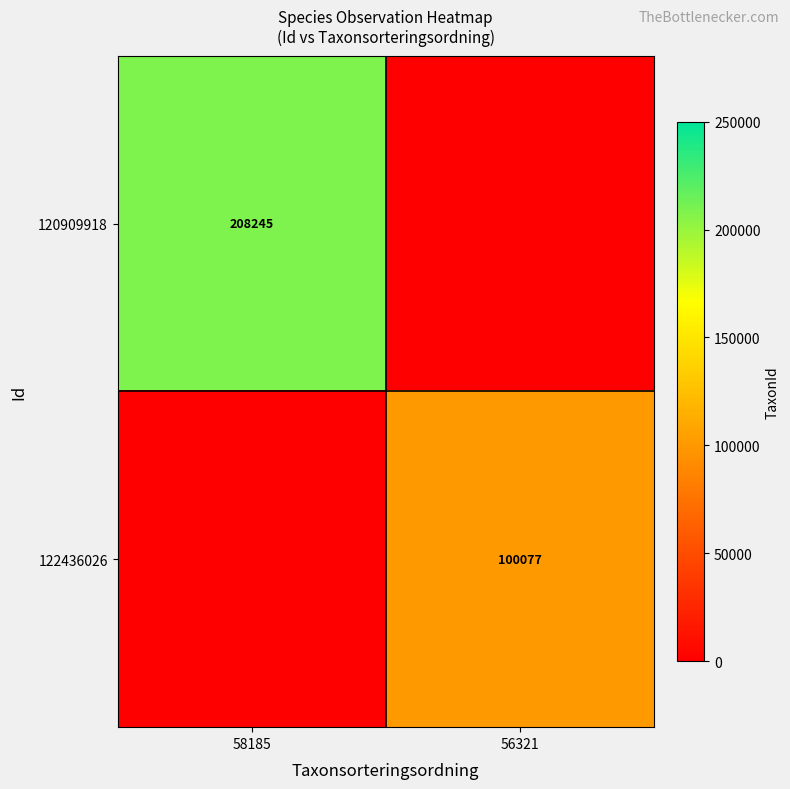

Is it true that 120909918 equals 208245 at 58185?

True